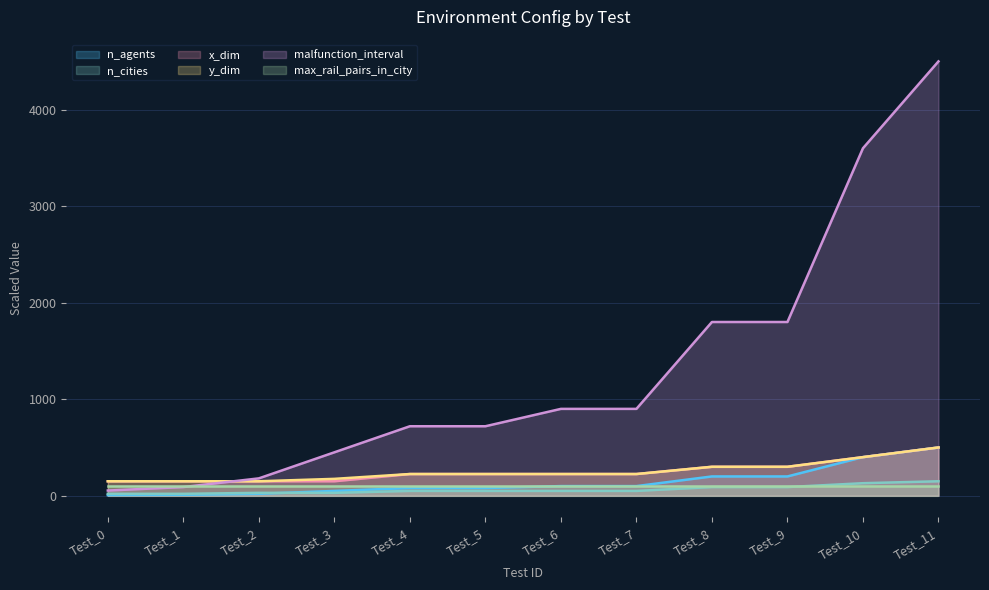

What is the spread (max minus min) of values at Test_0?

143